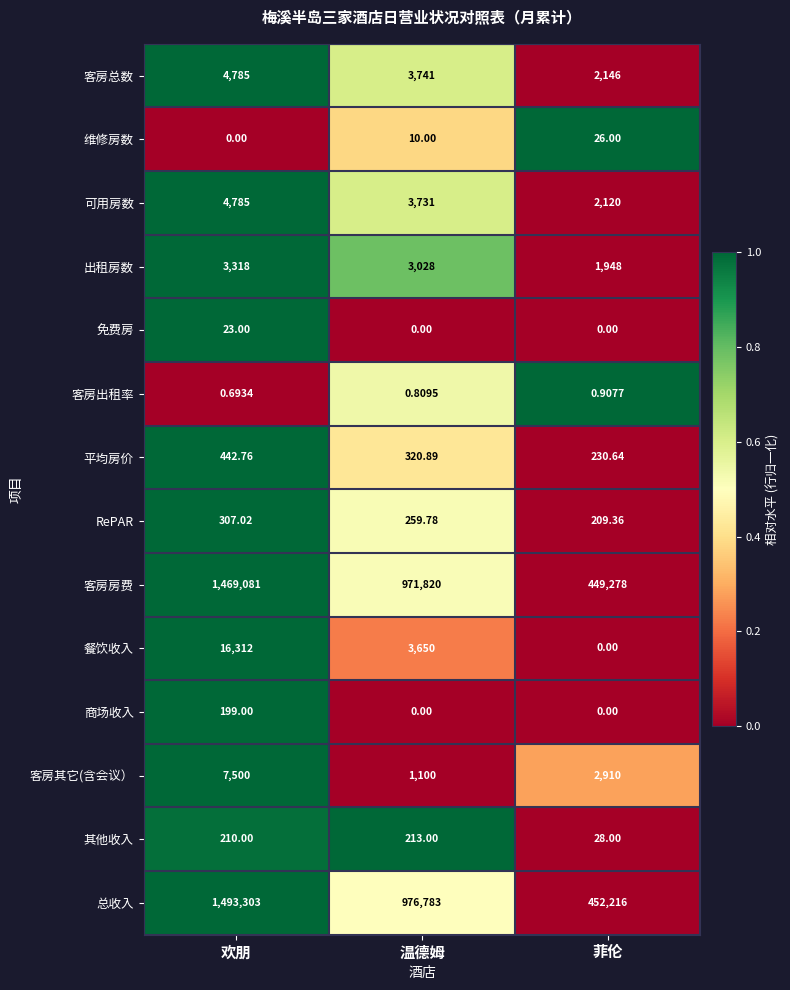

Rank the categories by 客房房费 value from highest to lowest.

欢朋, 温德姆, 菲伦